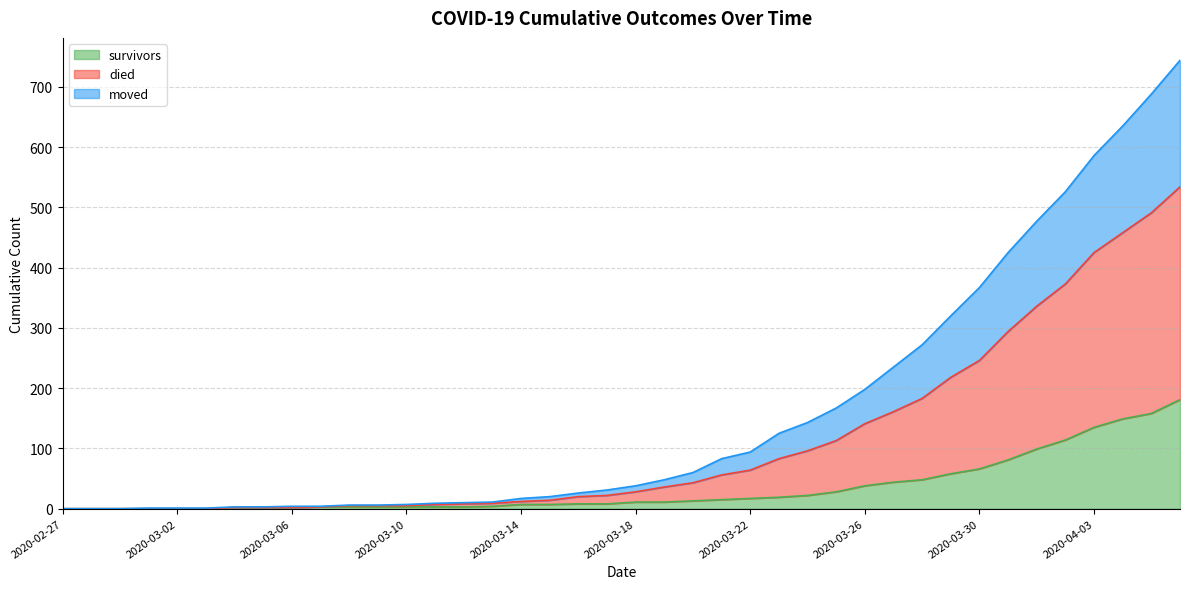

Is it true that survivors equals 0 at 2020-02-27?

True